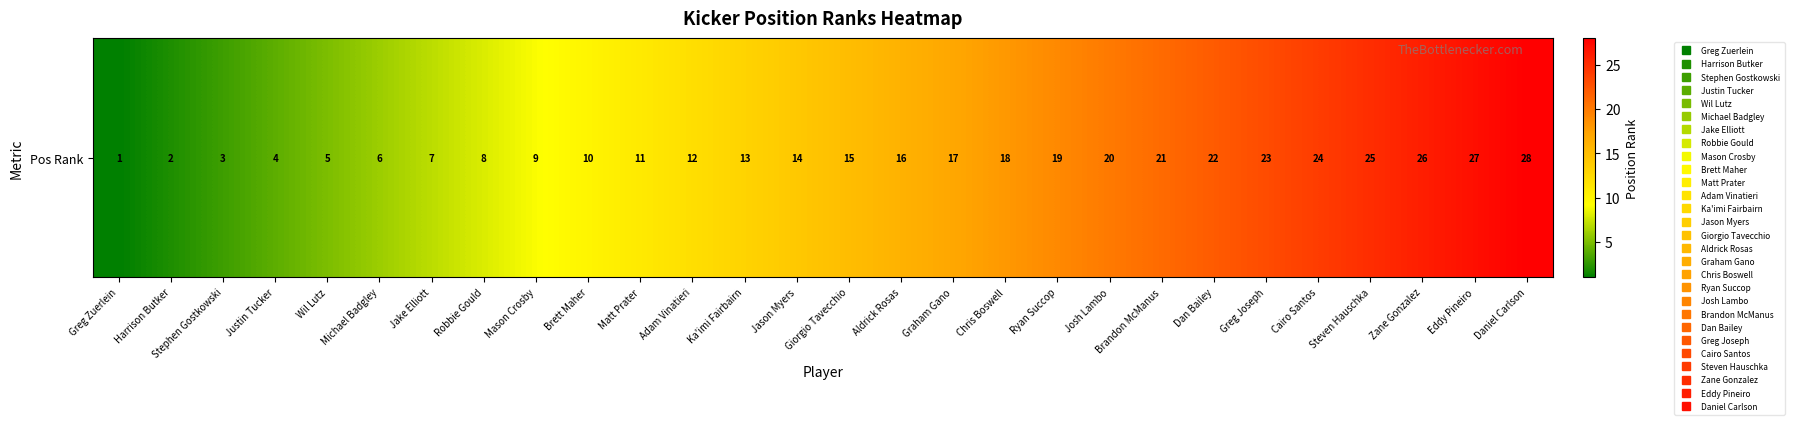

List the labels in order of value, largest first.

Daniel Carlson, Eddy Pineiro, Zane Gonzalez, Steven Hauschka, Cairo Santos, Greg Joseph, Dan Bailey, Brandon McManus, Josh Lambo, Ryan Succop, Chris Boswell, Graham Gano, Aldrick Rosas, Giorgio Tavecchio, Jason Myers, Ka'imi Fairbairn, Adam Vinatieri, Matt Prater, Brett Maher, Mason Crosby, Robbie Gould, Jake Elliott, Michael Badgley, Wil Lutz, Justin Tucker, Stephen Gostkowski, Harrison Butker, Greg Zuerlein